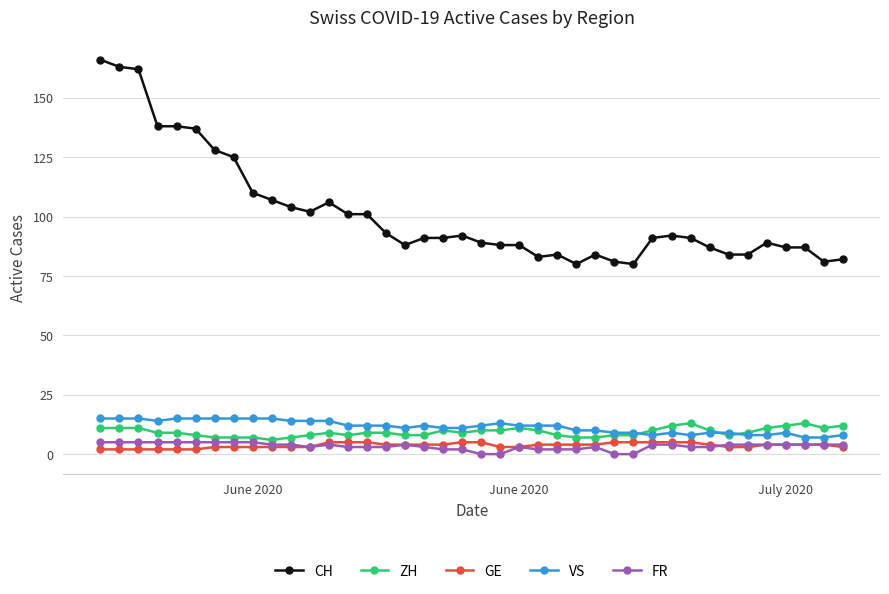

Count the number of data series in this chart.

5